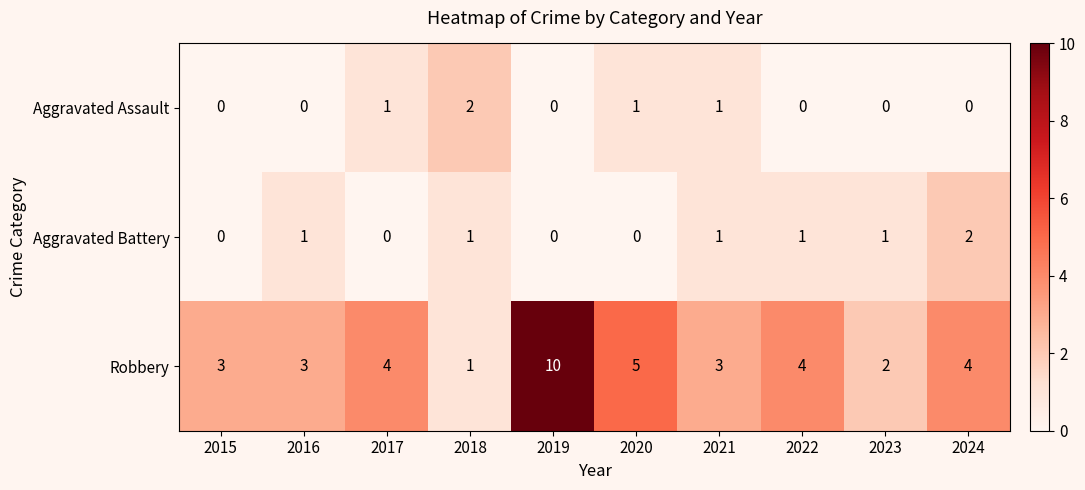

Which series changed the most between 2016 and 2023?

Robbery